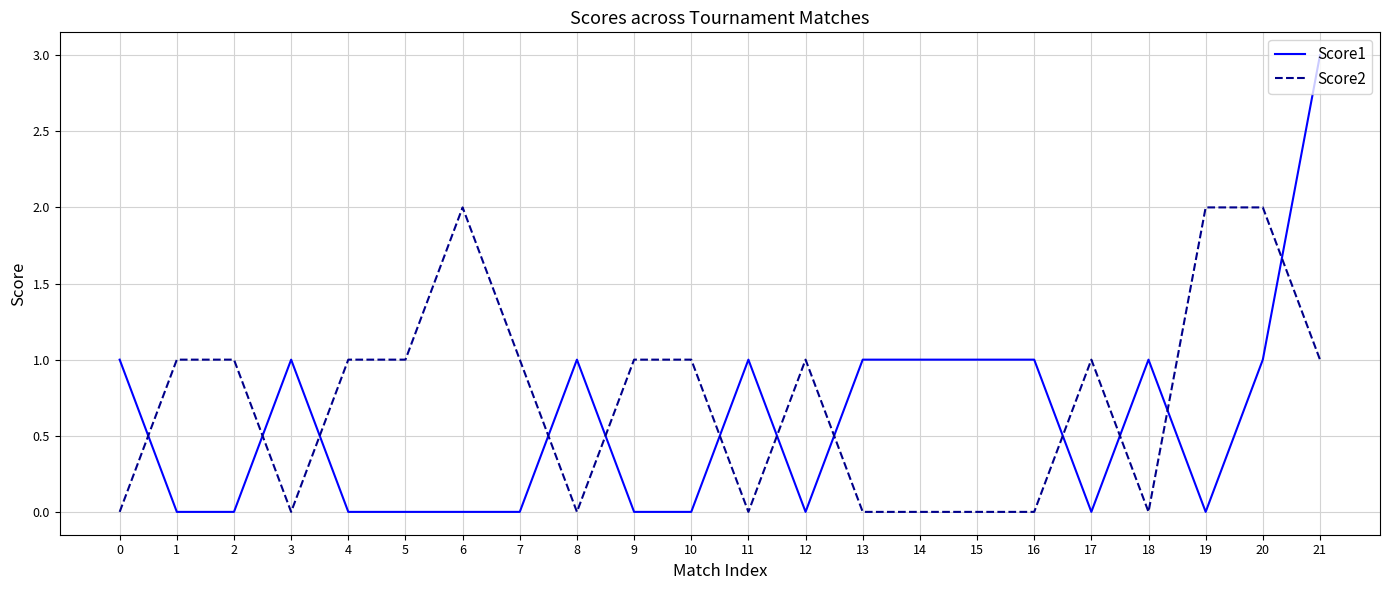

What is the difference between the Score1 values at 6 and 11?

1